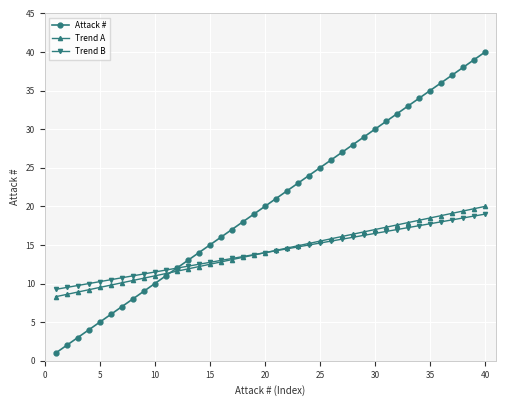

What is the maximum value shown in the chart?

40.0